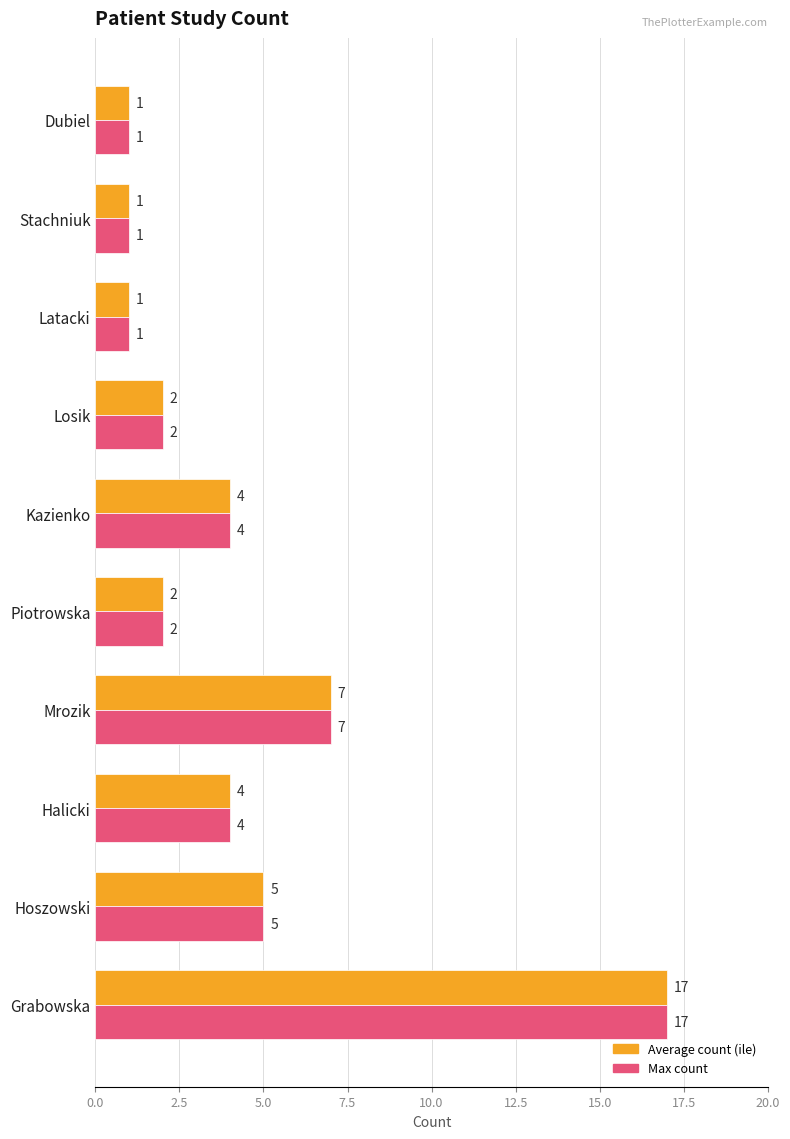

What is the difference between the Max count values at Halicki and Dubiel?

3